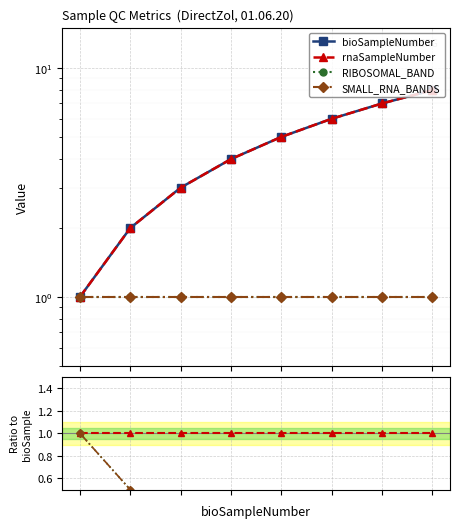

How many data points does each series have?

8